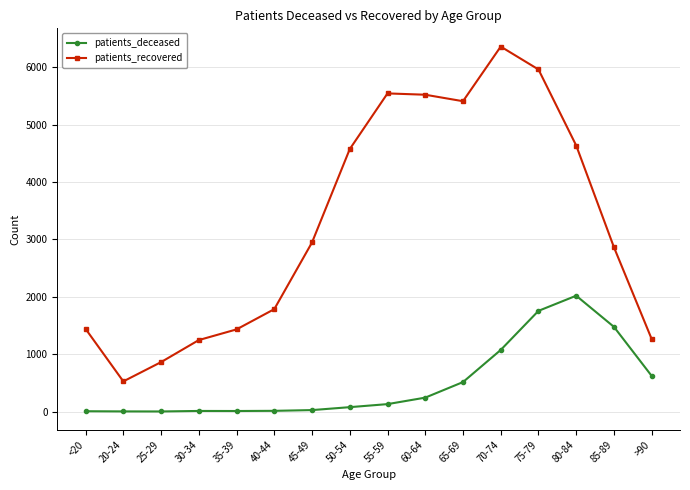

Which series has the largest total across all categories?

patients_recovered